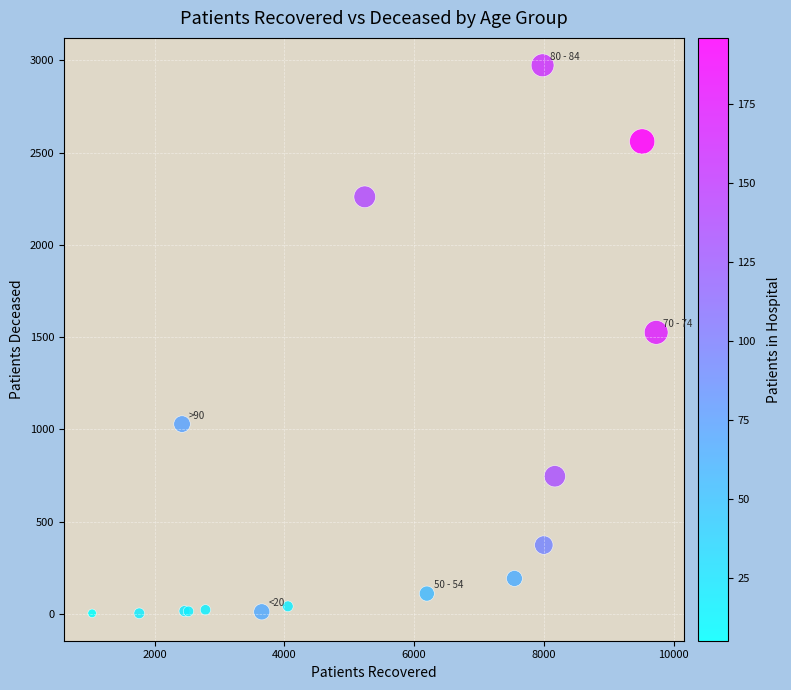

What Y value in the scatter plot is closest to 1488?

1526